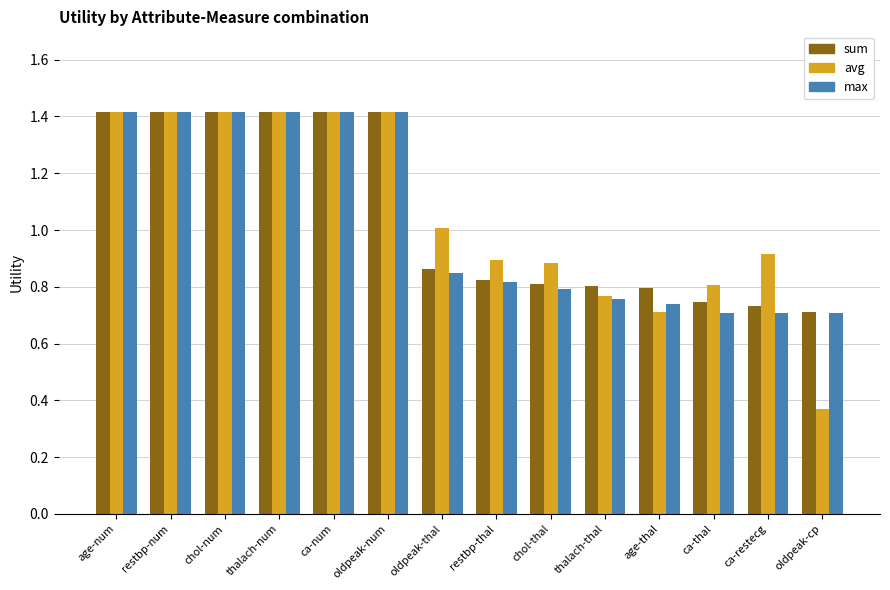

Which series has the largest range (max minus min)?

avg